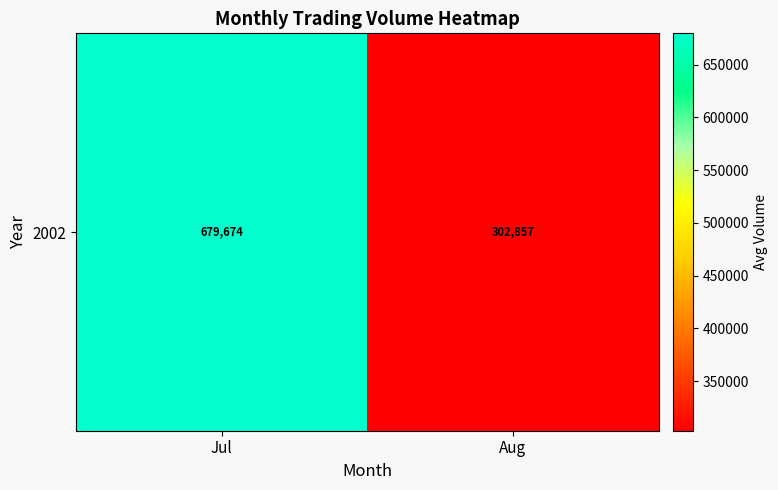

What is the sum of all values?

982531.7